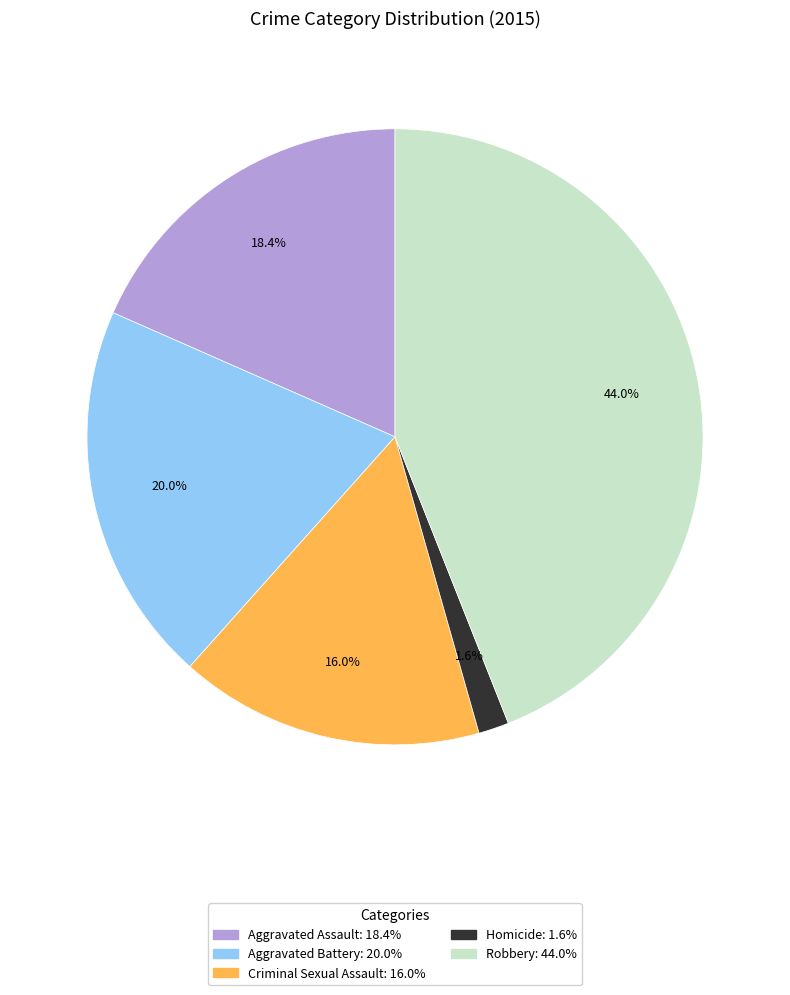

How many segments does this pie chart have?

5